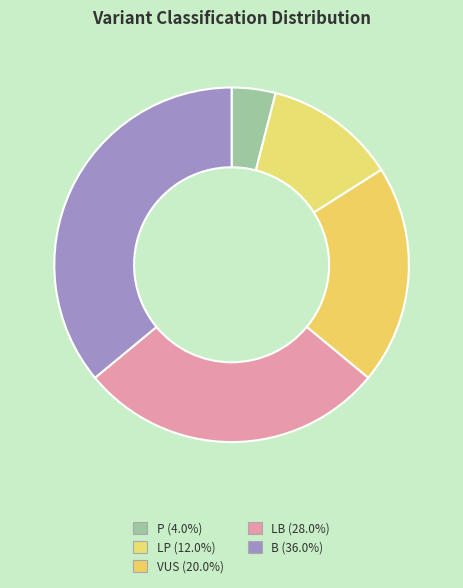

Rank the categories by value from lowest to highest.

P, LP, VUS, LB, B